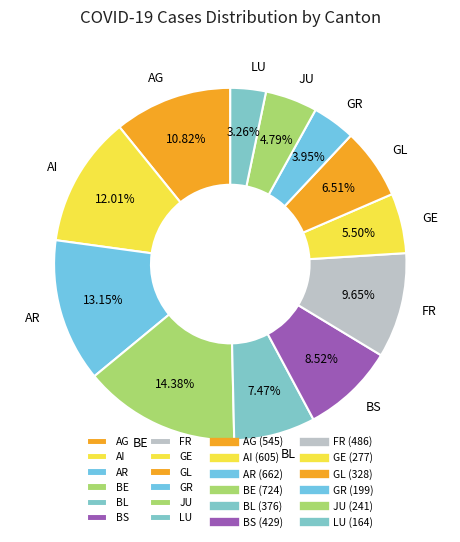

What percentage is the JU slice, to the nearest percent?

5%